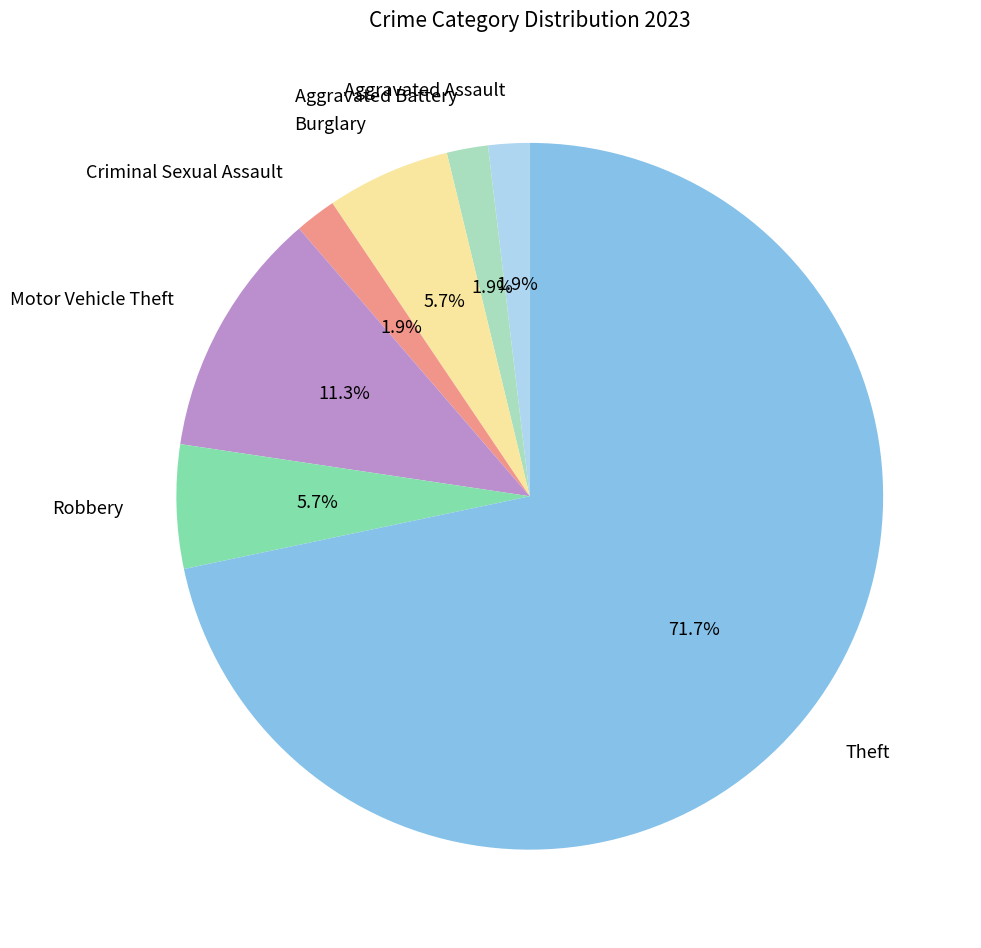

To the nearest percent, what percentage of the pie is Aggravated Assault?

2%